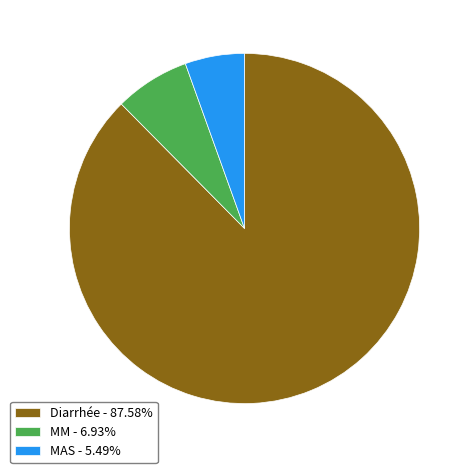

Which category accounts for the majority?

Diarrhée